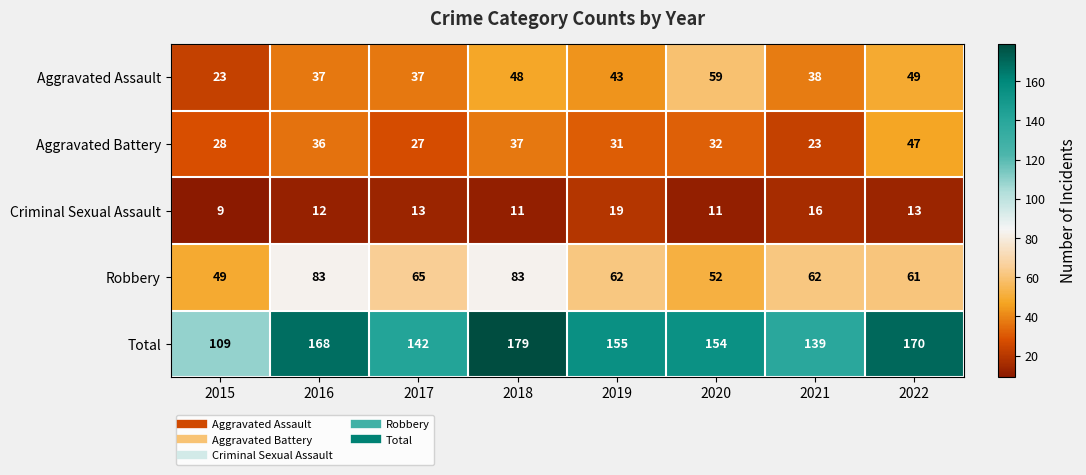

Which series changed the most between 2015 and 2020?

Total